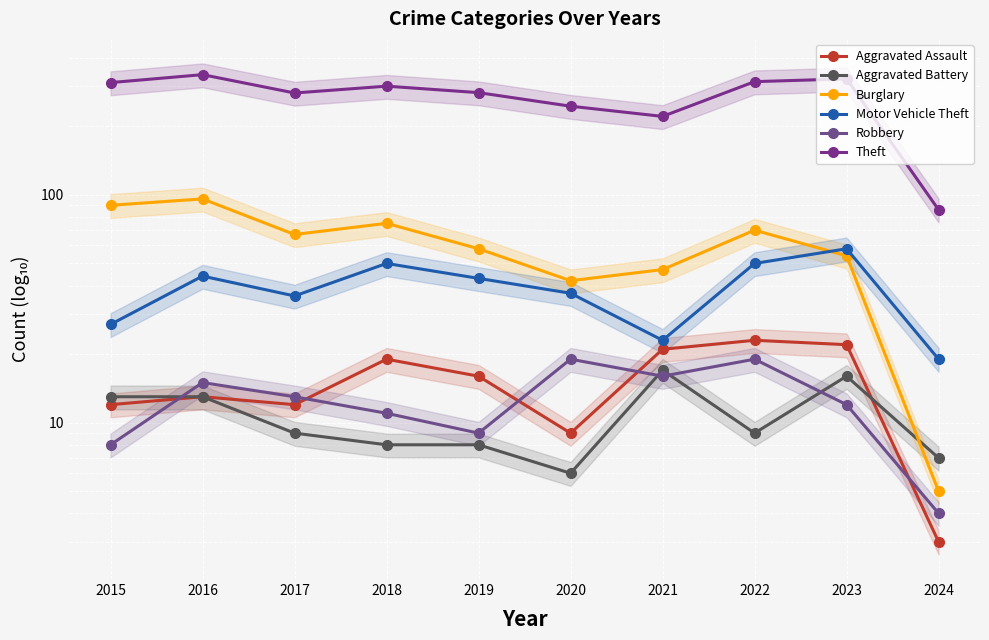

What are all the series names shown in the legend?

Aggravated Assault, Aggravated Battery, Burglary, Motor Vehicle Theft, Robbery, Theft